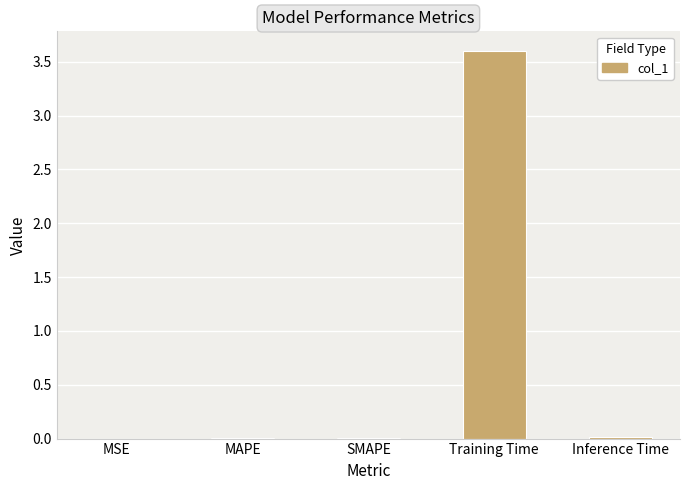

Which label corresponds to the largest value in the chart?

Training Time